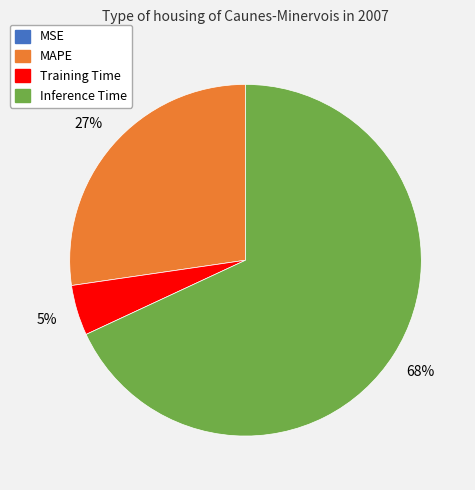

To the nearest percent, what is the average slice percentage?

25%